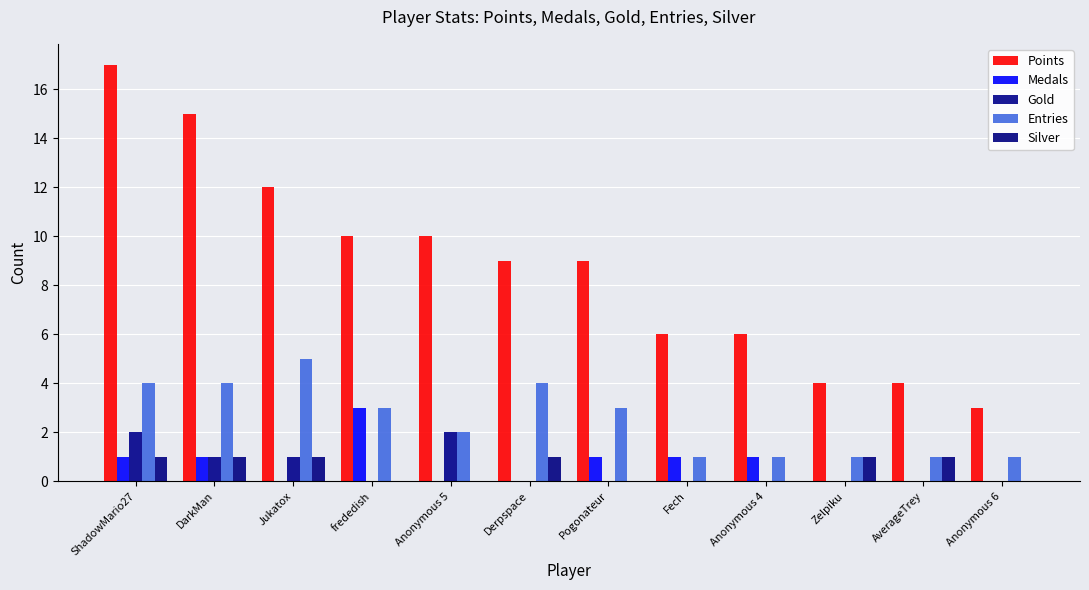

What is the greatest value displayed?

17